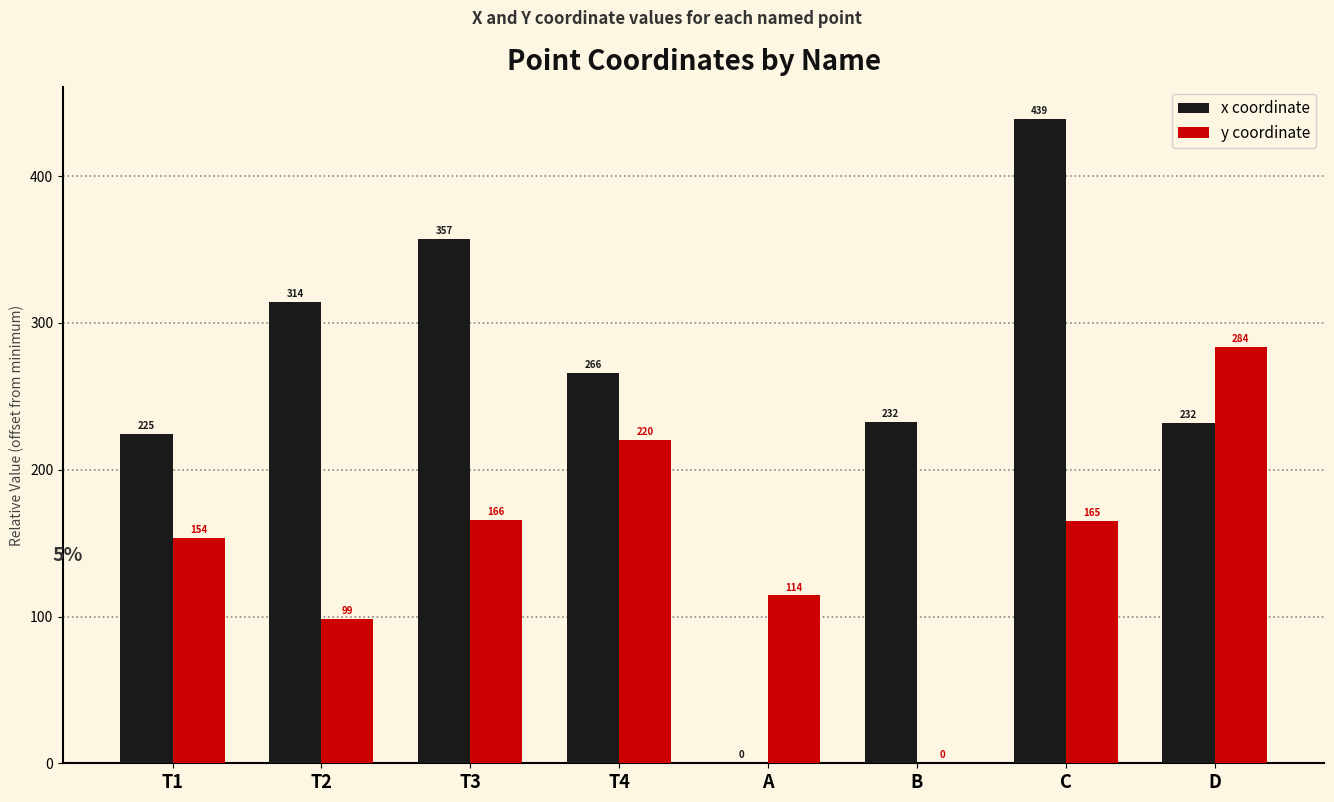

At which category is the sum across all series the highest?

C